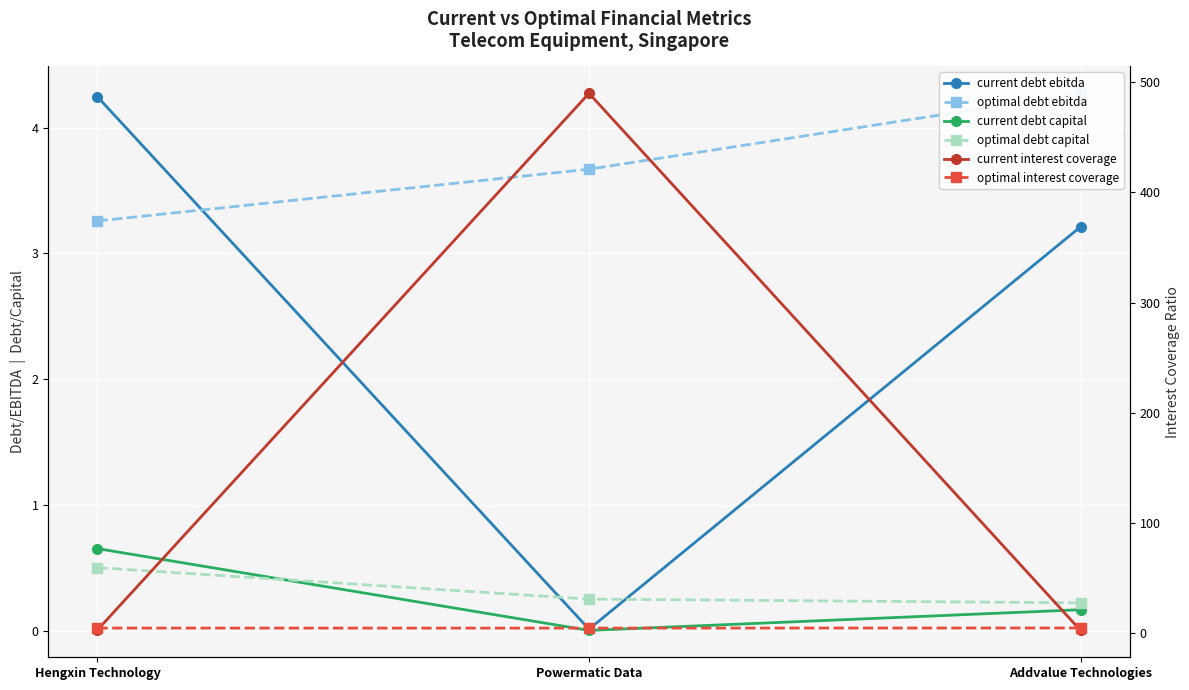

How many lines are shown in the chart?

6